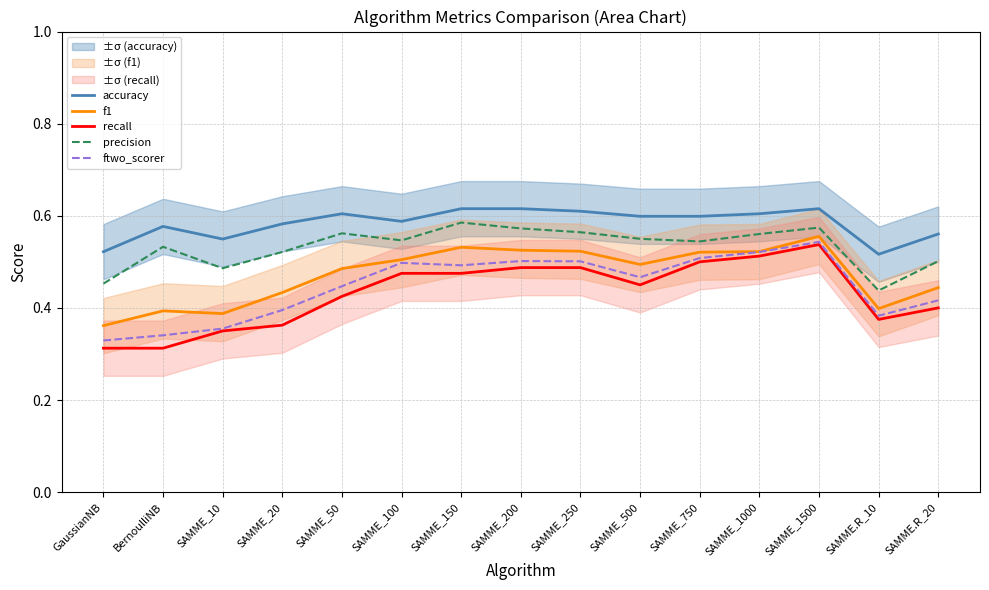

What are all the series names shown in the legend?

accuracy, f1, recall, precision, ftwo_scorer